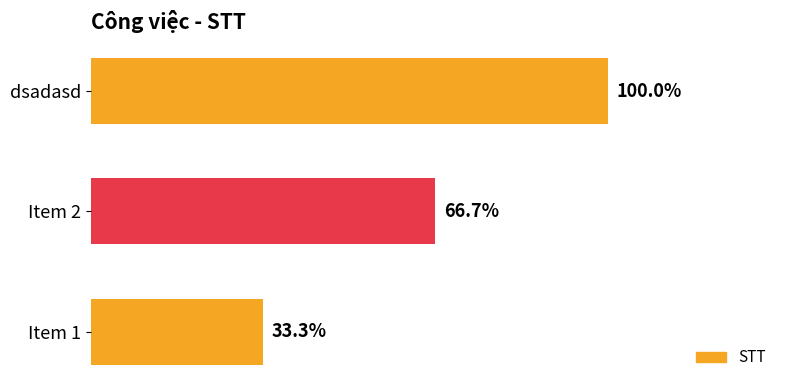

Where does the data first go above 2?

dsadasd